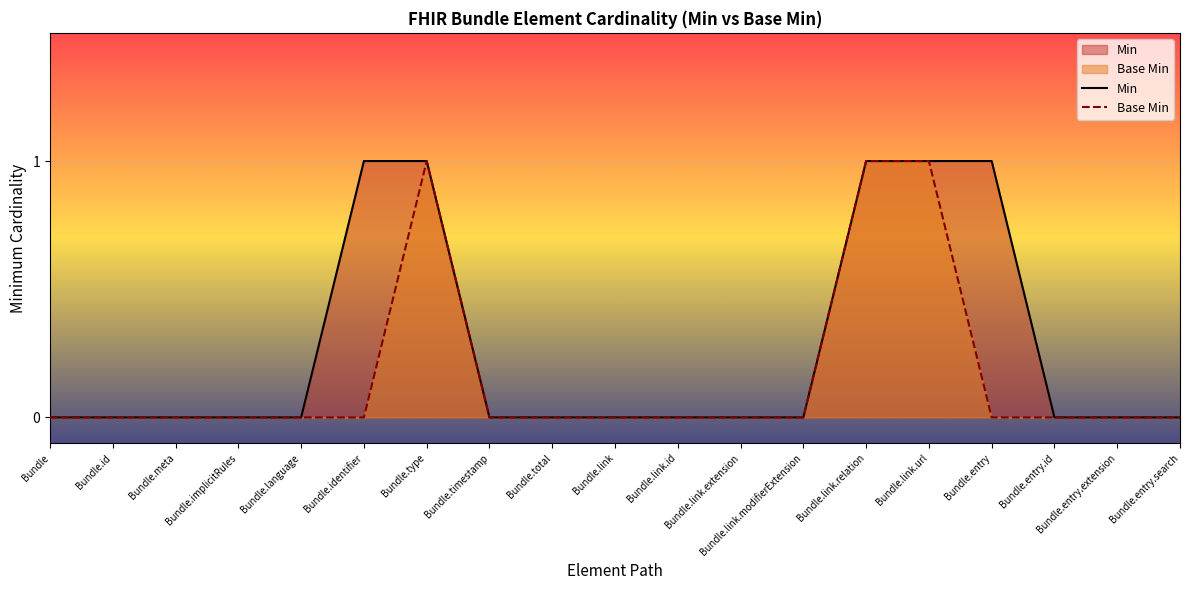

True or false: Base Min has more than 1 interior local peaks.

False